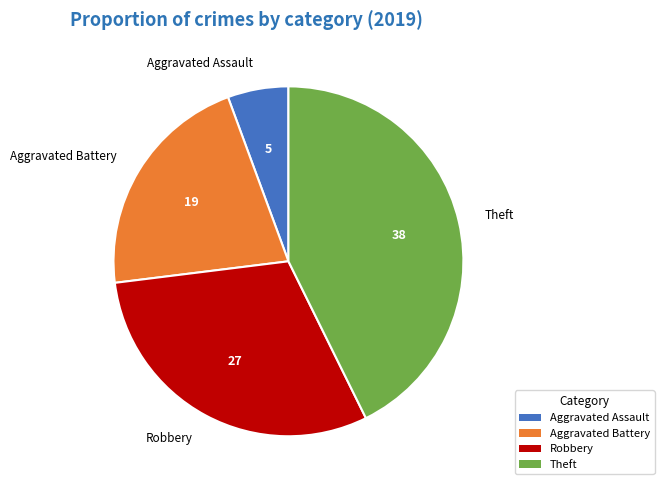

Do Robbery and Theft together represent more than half of the pie?

Yes